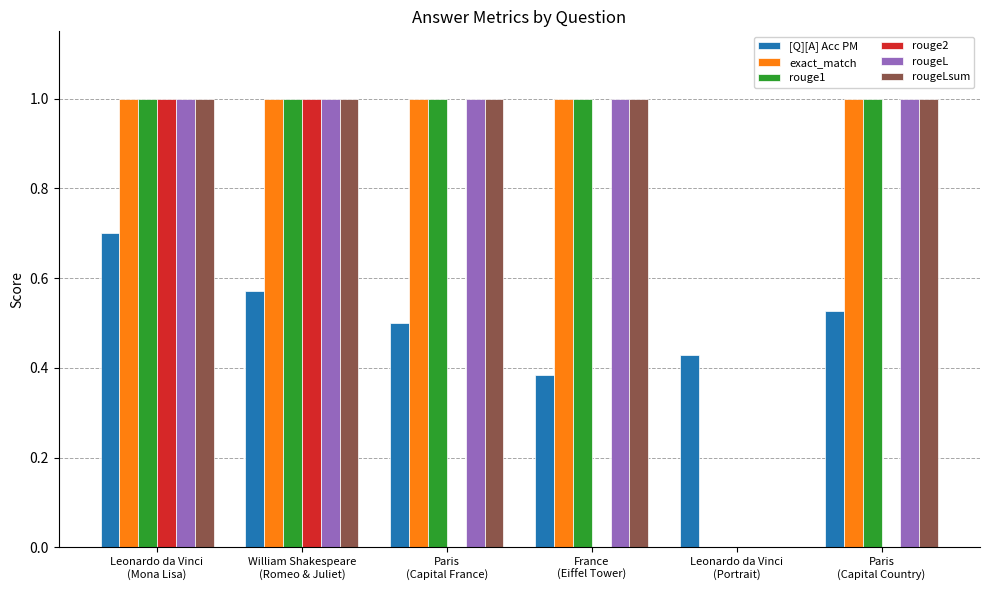

What is the sum of all rougeLsum values?

5.0